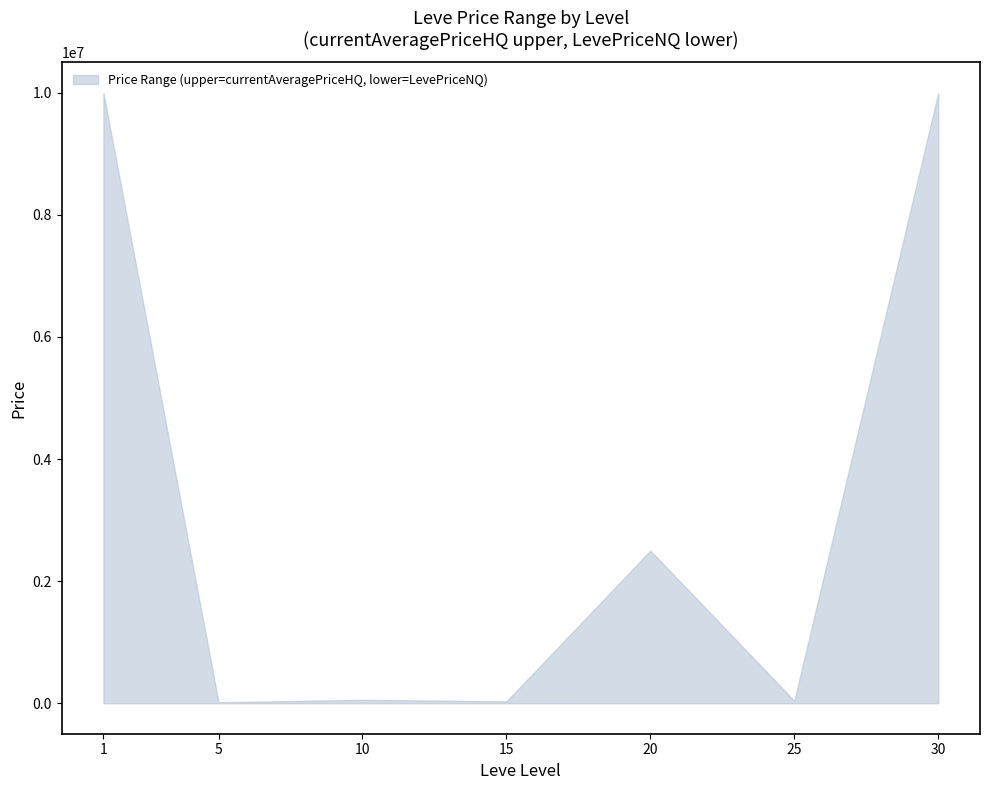

At which label is lower closest to 350?

15